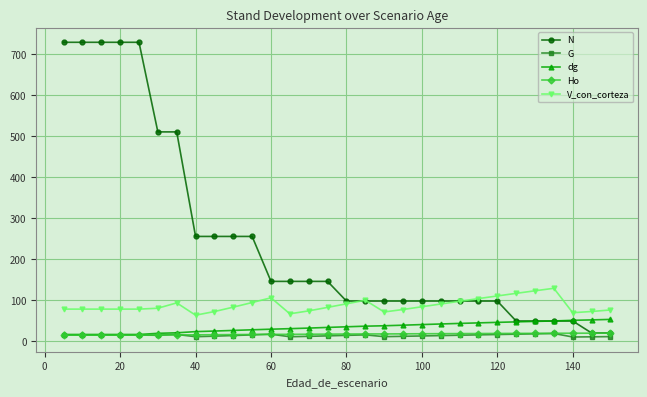

What is the maximum value shown in the chart?

728.6